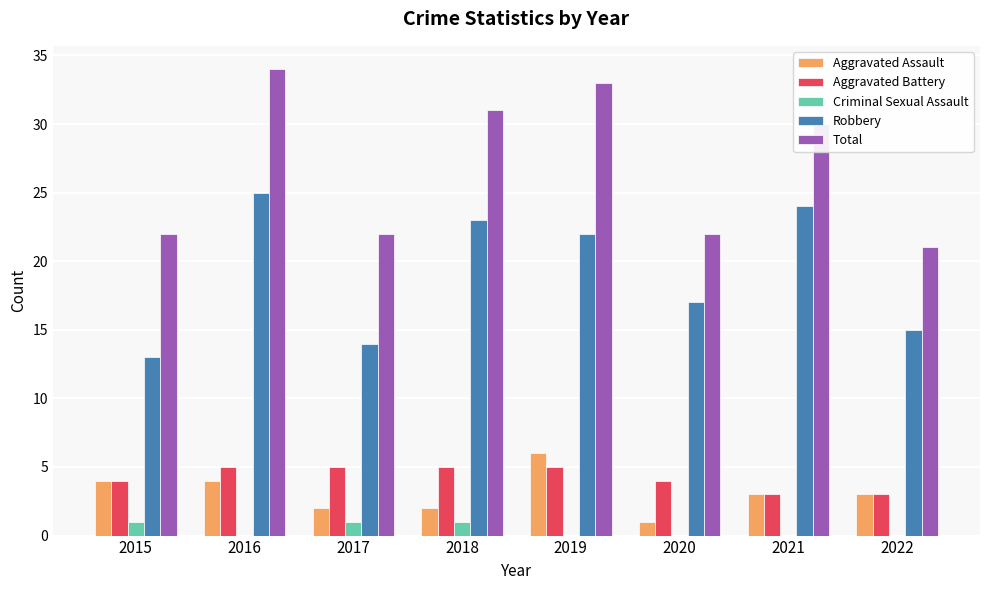

The Aggravated Battery series shows 8 at 2016. True or false?

False